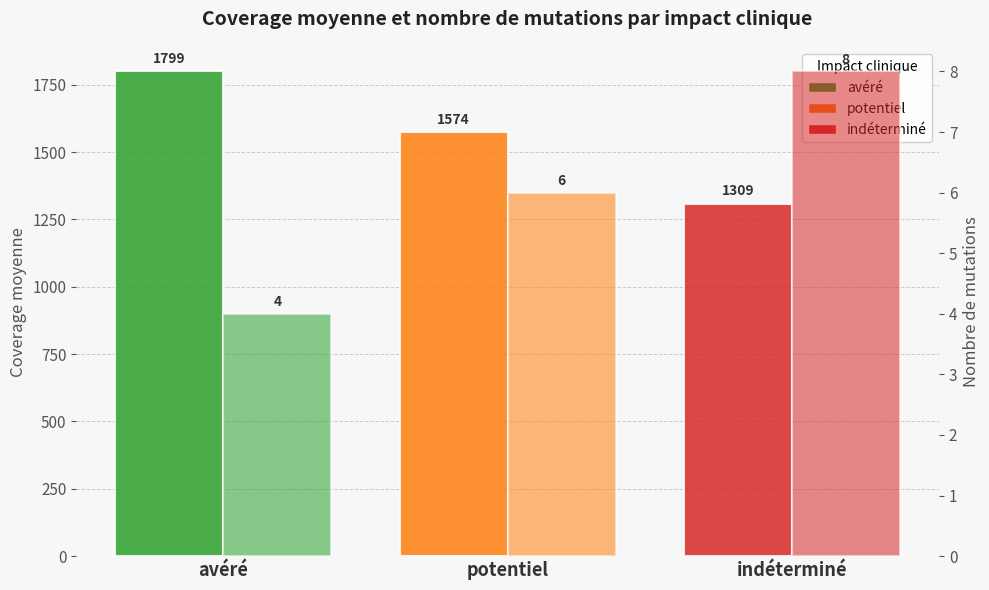

Which series has the largest total across all categories?

Coverage moyenne